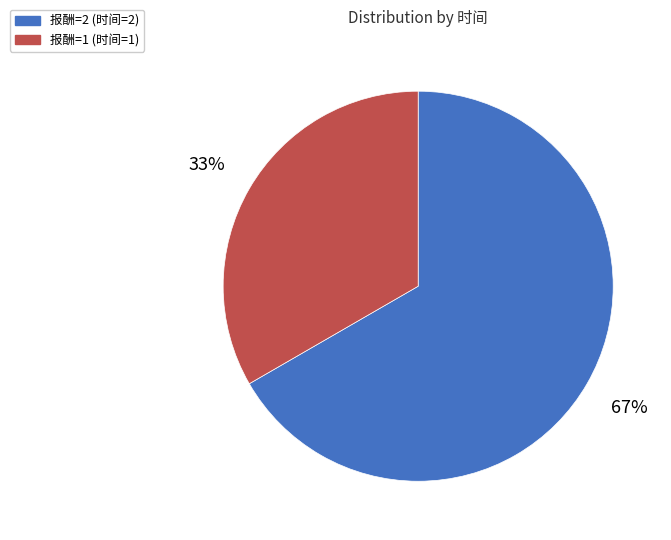

Which has a higher value, 报酬=2 (时间=2) or 报酬=1 (时间=1)?

报酬=2 (时间=2)